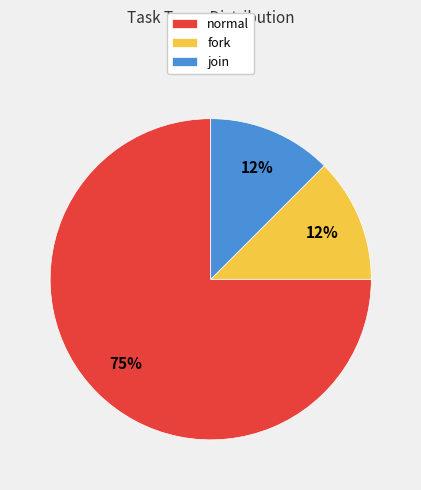

To the nearest percent, what is the average slice percentage?

33%